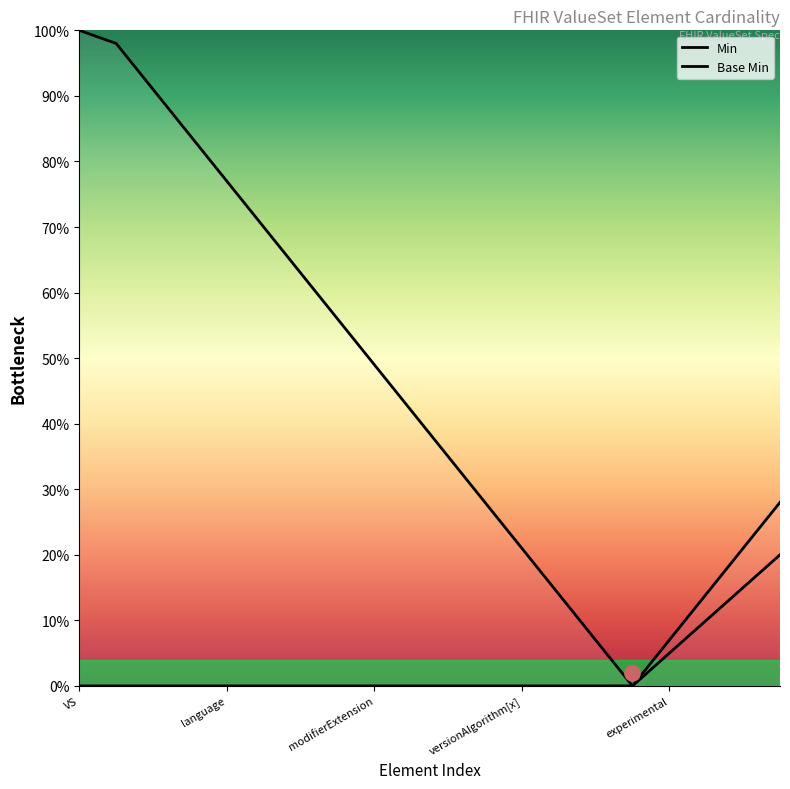

Is the value of Base Min at 16 greater than the value of Min at 14?

No